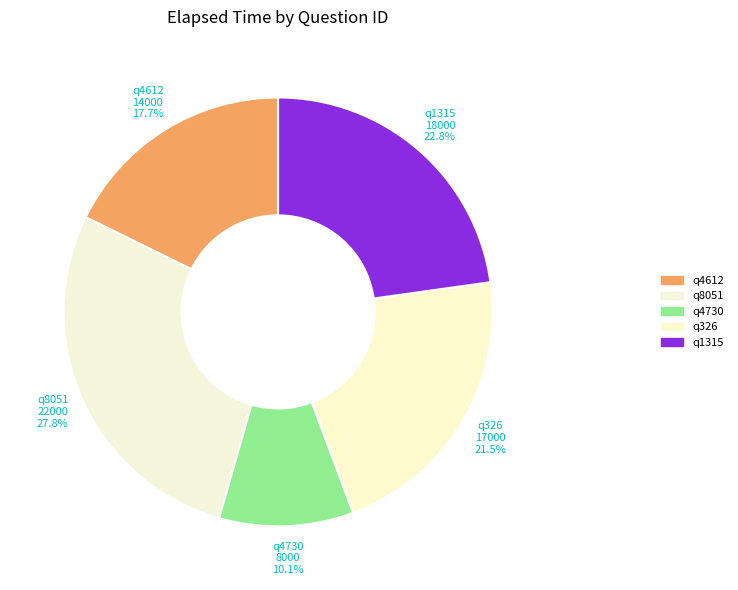

Rank the categories by value from lowest to highest.

q4730, q4612, q326, q1315, q8051